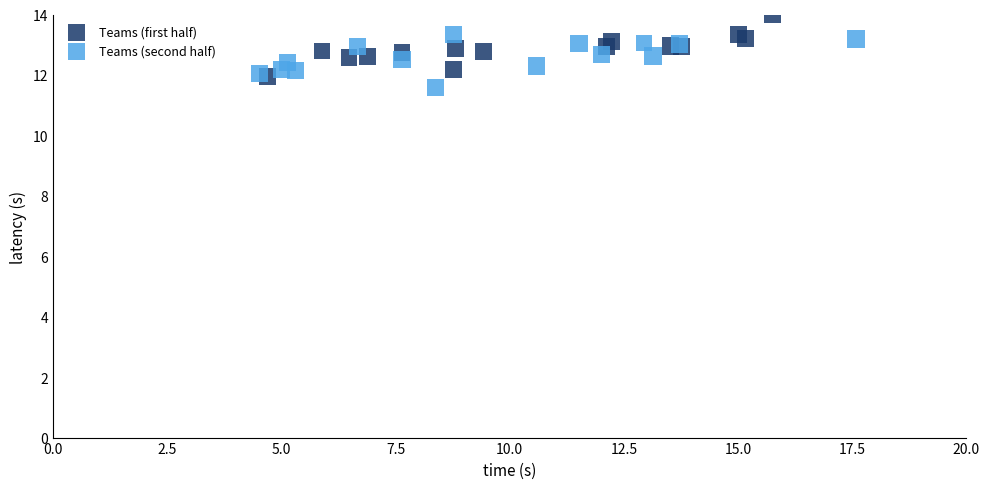

What are all the series names shown in the legend?

Teams (first half), Teams (second half)